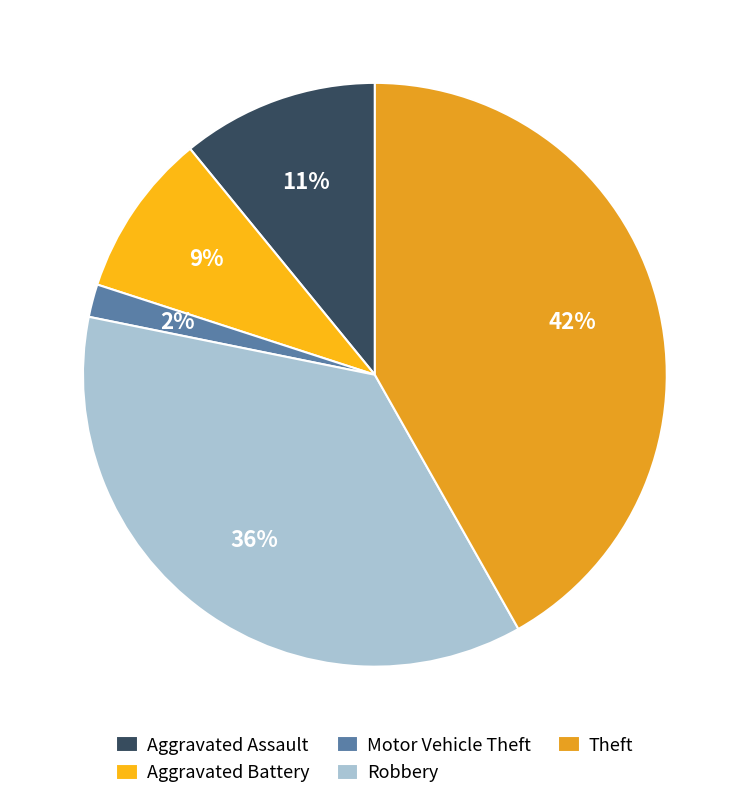

What percentage do Aggravated Battery and Theft together represent?

50.9%